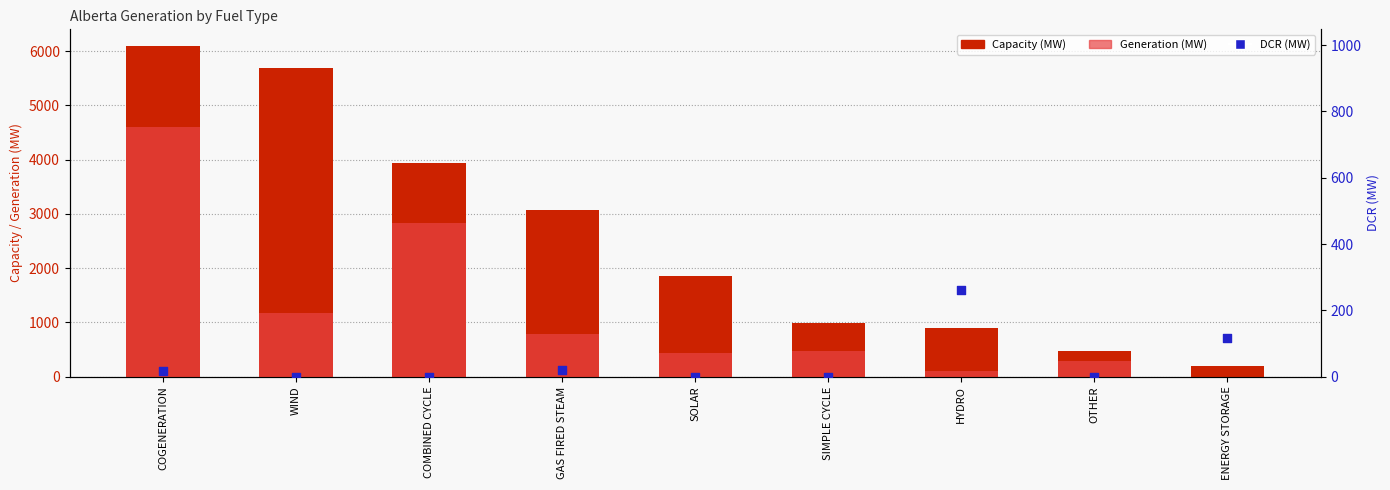

At which category is the sum across all series the highest?

COGENERATION